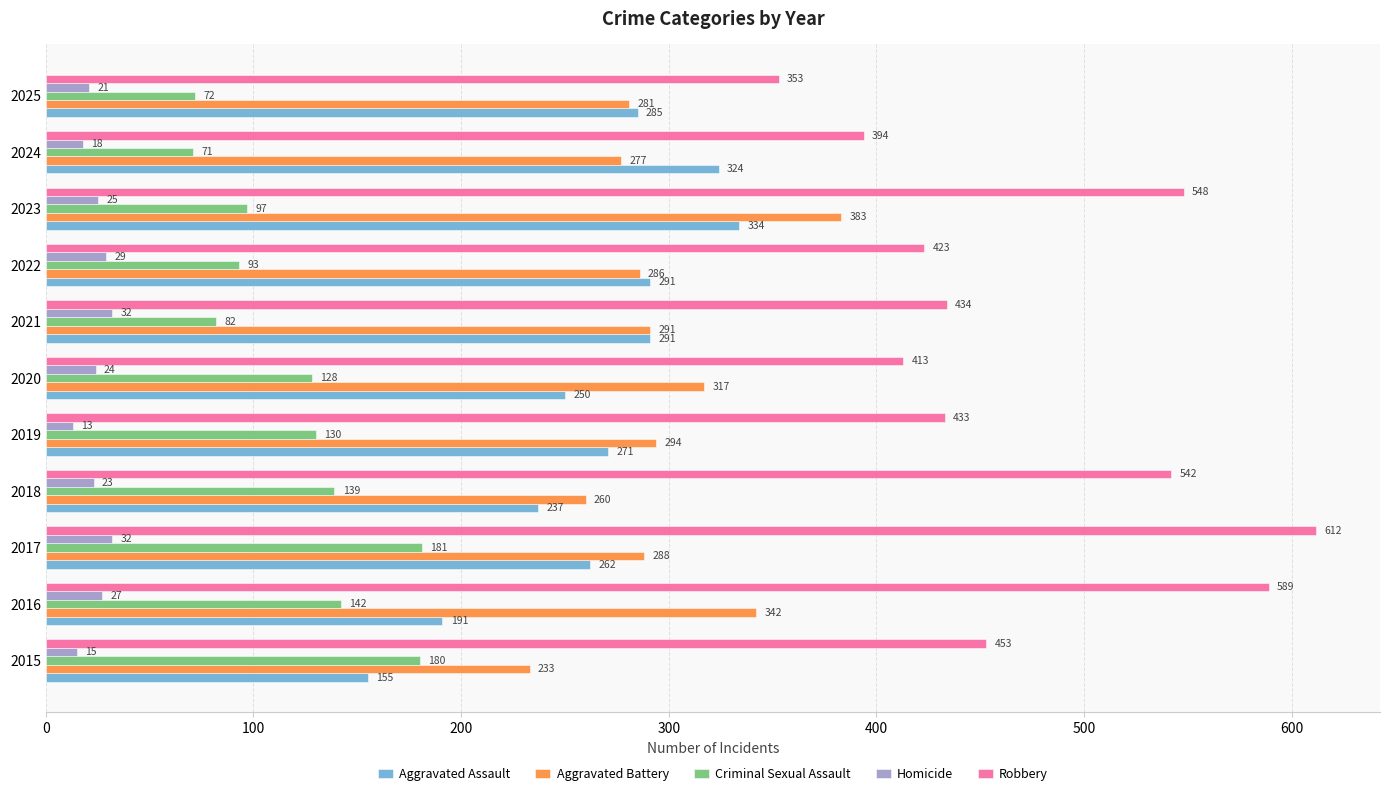

Which label corresponds to the largest value in the chart?

2017